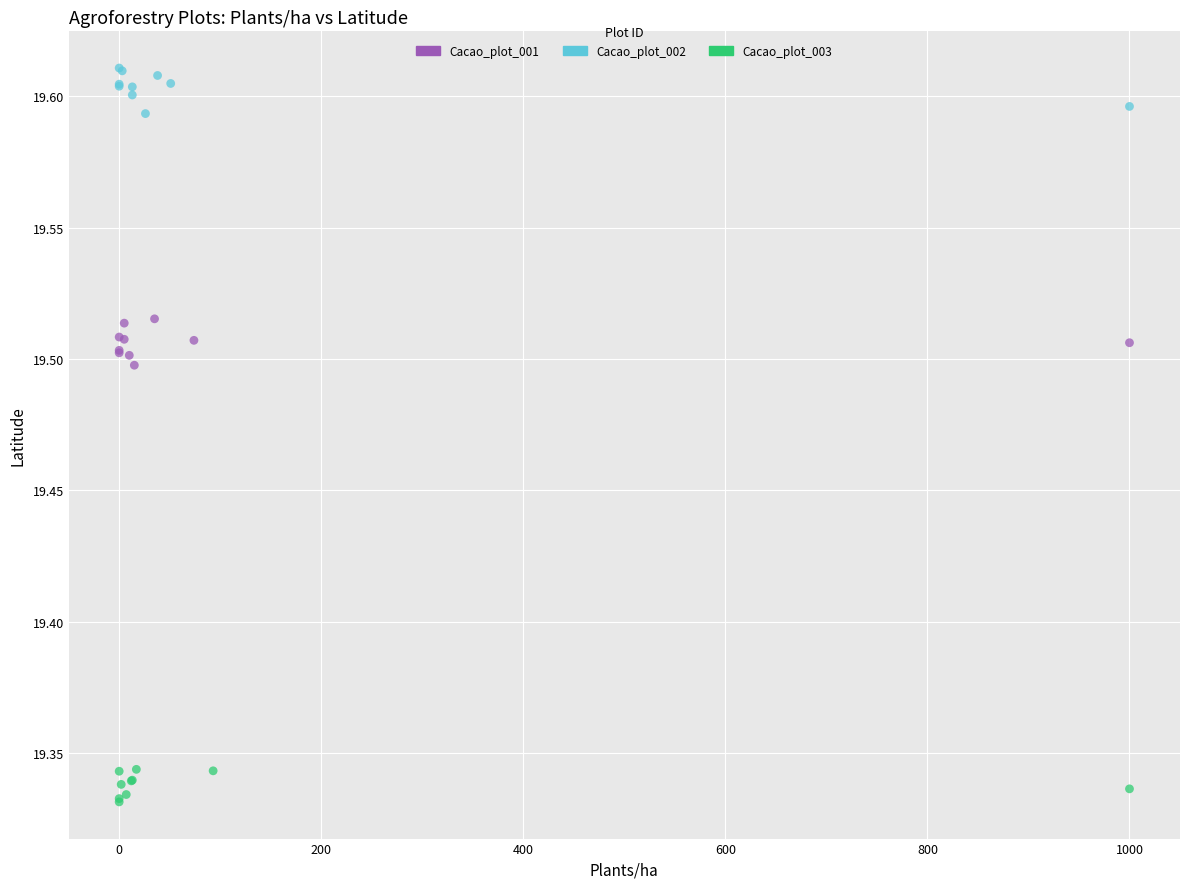

What are all the series names shown in the legend?

Cacao_plot_001, Cacao_plot_002, Cacao_plot_003